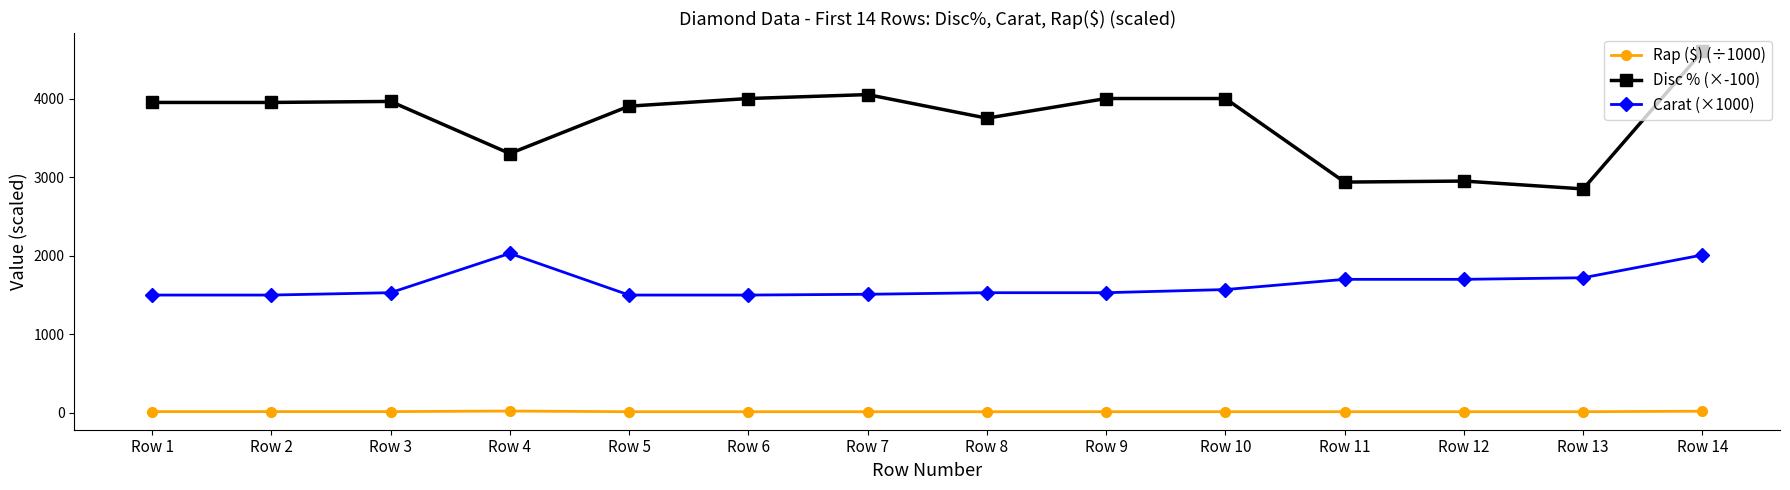

The value of Disc % (×-100) at Row 9 is 1530.0. True or false?

False